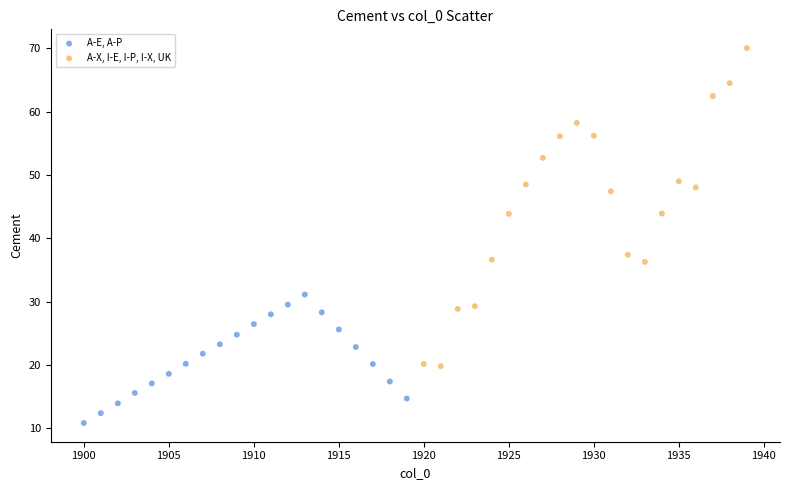

Which series has the largest Y range (max minus min)?

A-X, I-E, I-P, I-X, UK